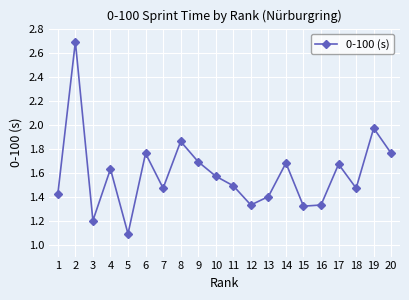

What is the difference between the values at 3 and 17?

0.5